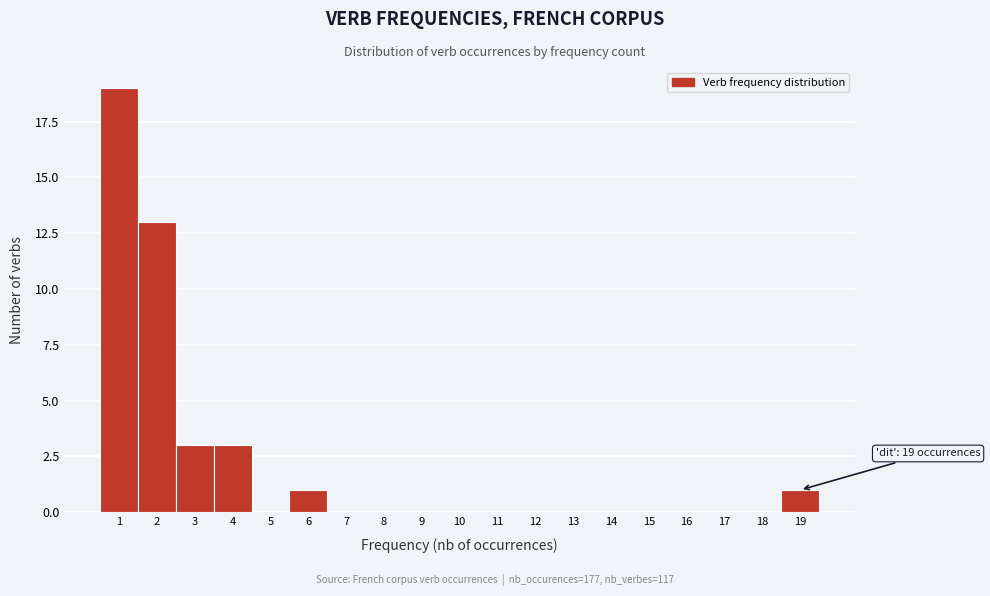

Which range on the x-axis has the tallest bar?

0.5 to 1.5